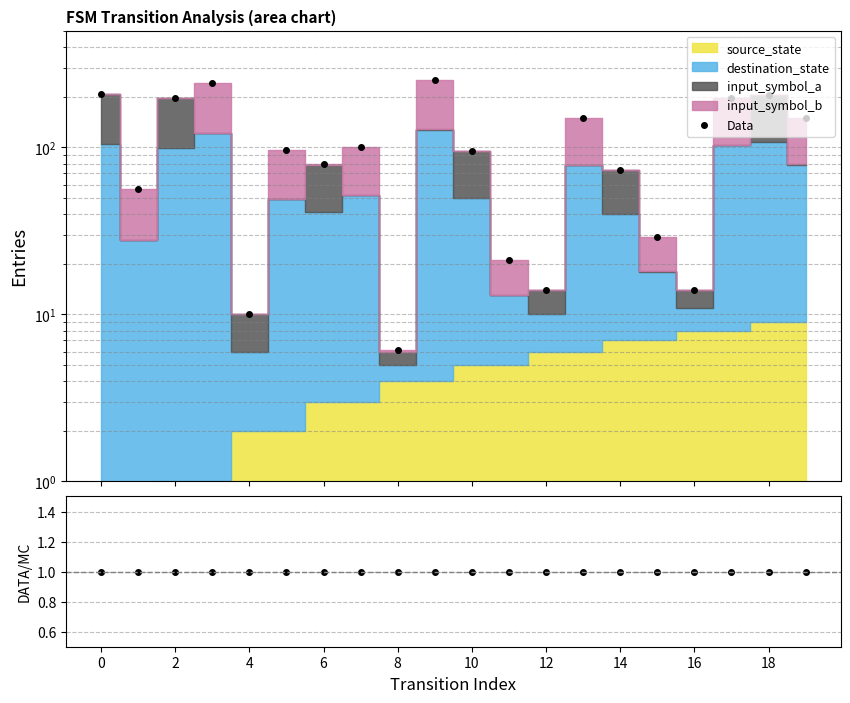

Does the chart have visible grid lines?

Yes